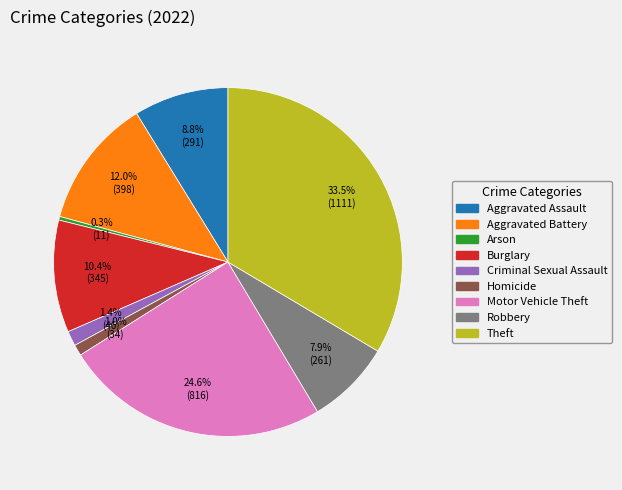

Which has a higher value, Burglary or Aggravated Battery?

Aggravated Battery